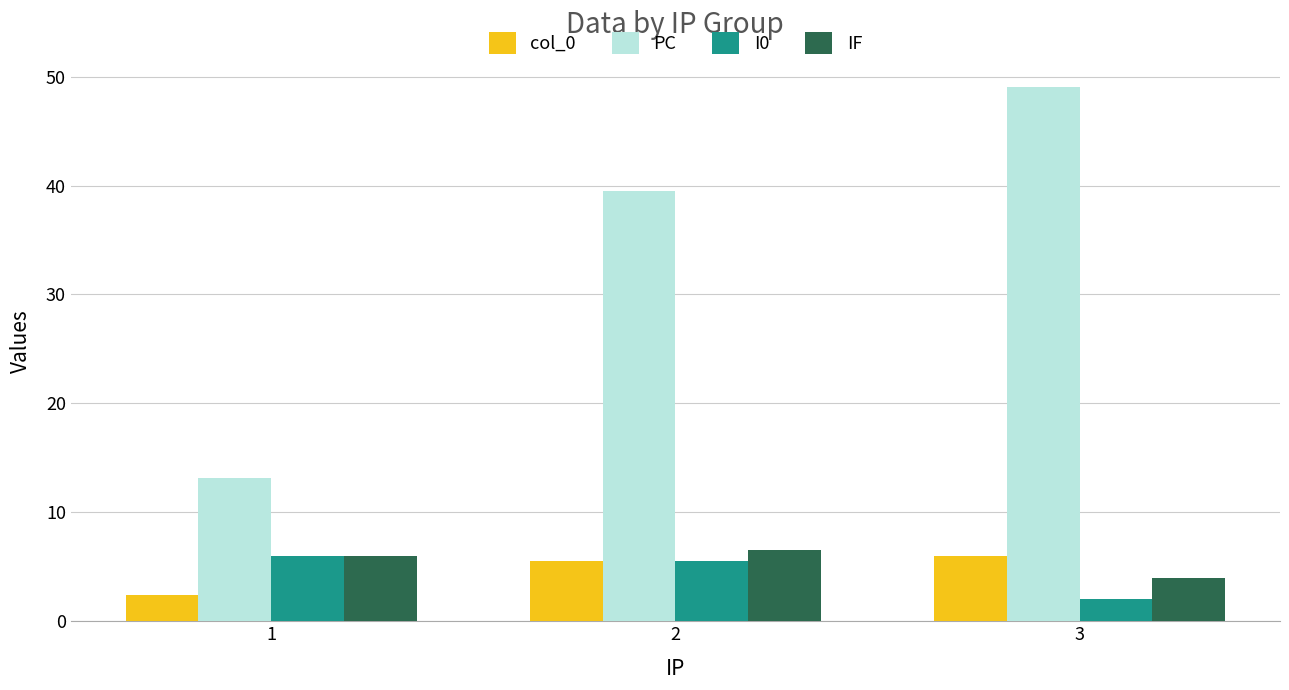

Which series changed the most between 2 and 3?

PC